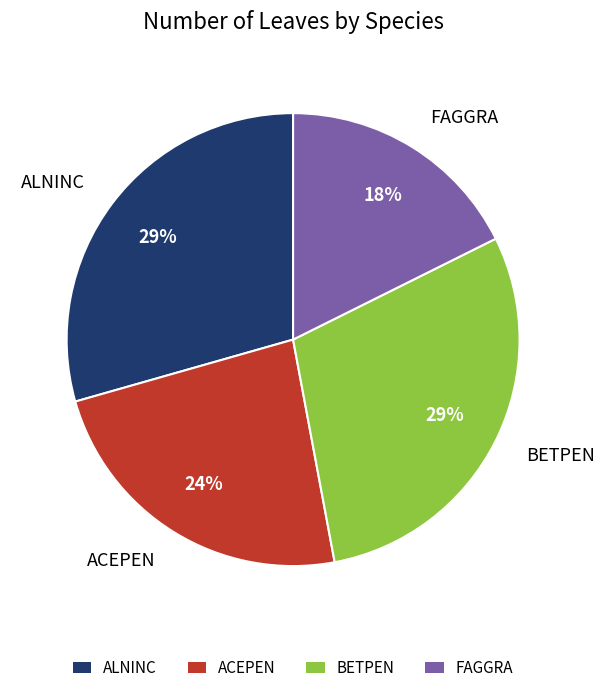

Which slice is the smallest?

FAGGRA